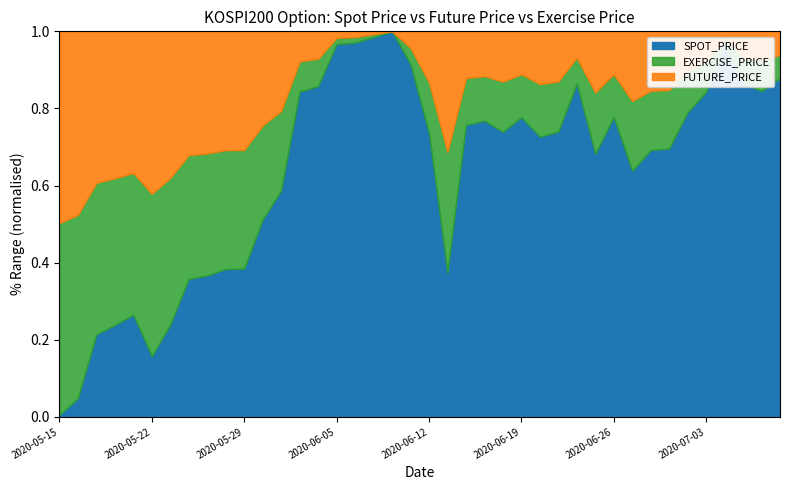

Reading left to right, extract all data points from this chart.

SPOT_PRICE: 2020-05-15=253.8	2020-05-18=255.4	2020-05-19=261.8	2020-05-20=262.7	2020-05-21=263.7	2020-05-22=259.6	2020-05-25=262.8	2020-05-26=267.3	2020-05-27=267.6	2020-05-28=268.3	2020-05-29=268.3	2020-06-01=273.2	2020-06-02=276.1	2020-06-03=285.9	2020-06-04=286.4	2020-06-05=290.6	2020-06-08=290.8	2020-06-09=291.3	2020-06-10=291.9	2020-06-11=288.6	2020-06-12=281.8	2020-06-15=267.9	2020-06-16=282.6	2020-06-17=283.0	2020-06-18=281.9	2020-06-19=283.4	2020-06-22=281.4	2020-06-23=281.9	2020-06-24=286.7	2020-06-25=279.7	2020-06-26=283.4	2020-06-29=278.0	2020-06-30=280.1	2020-07-01=280.3	2020-07-02=283.9	2020-07-03=285.9	2020-07-06=290.6	2020-07-07=286.8	2020-07-08=286.0	2020-07-09=287.2
FUTURE_PRICE: 2020-05-15=253.6	2020-05-18=255.9	2020-05-19=261.9	2020-05-20=262.1	2020-05-21=263.6	2020-05-22=258.8	2020-05-25=263.0	2020-05-26=266.6	2020-05-27=267.1	2020-05-28=268.3	2020-05-29=267.0	2020-06-01=273.0	2020-06-02=275.8	2020-06-03=286.2	2020-06-04=286.4	2020-06-05=291.6	2020-06-08=290.7	2020-06-09=290.9	2020-06-10=291.5	2020-06-11=285.7	2020-06-12=278.4	2020-06-15=265.0	2020-06-16=279.8	2020-06-17=281.9	2020-06-18=281.6	2020-06-19=282.2	2020-06-22=279.9	2020-06-23=281.5	2020-06-24=286.0	2020-06-25=277.9	2020-06-26=281.6	2020-06-29=278.1	2020-06-30=280.8	2020-07-01=279.9	2020-07-02=283.4	2020-07-03=286.5	2020-07-06=290.7	2020-07-07=287.5	2020-07-08=286.1	2020-07-09=288.0
EXERCISE_PRICE: 2020-05-15=282.5	2020-05-18=282.5	2020-05-19=282.5	2020-05-20=282.5	2020-05-21=282.5	2020-05-22=282.5	2020-05-25=282.5	2020-05-26=282.5	2020-05-27=282.5	2020-05-28=282.5	2020-05-29=282.5	2020-06-01=282.5	2020-06-02=282.5	2020-06-03=282.5	2020-06-04=282.5	2020-06-05=282.5	2020-06-08=282.5	2020-06-09=282.5	2020-06-10=282.5	2020-06-11=282.5	2020-06-12=282.5	2020-06-15=282.5	2020-06-16=282.5	2020-06-17=282.5	2020-06-18=282.5	2020-06-19=282.5	2020-06-22=282.5	2020-06-23=282.5	2020-06-24=282.5	2020-06-25=282.5	2020-06-26=282.5	2020-06-29=282.5	2020-06-30=282.5	2020-07-01=282.5	2020-07-02=282.5	2020-07-03=282.5	2020-07-06=282.5	2020-07-07=282.5	2020-07-08=282.5	2020-07-09=282.5